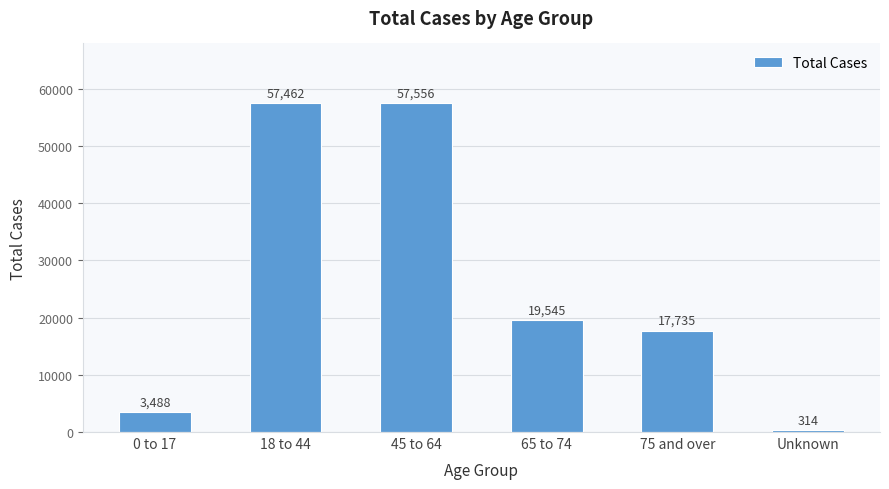

Which has a higher value, 65 to 74 or 0 to 17?

65 to 74